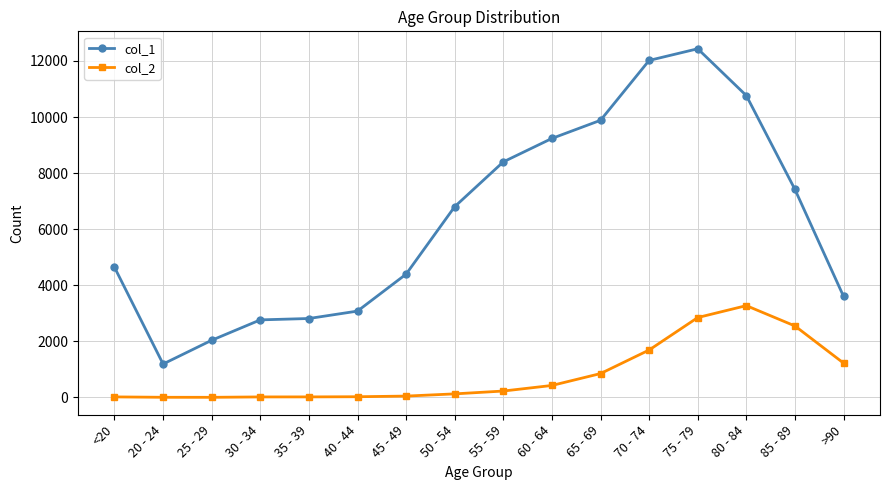

True or false: col_1 and col_2 cross at least once.

False